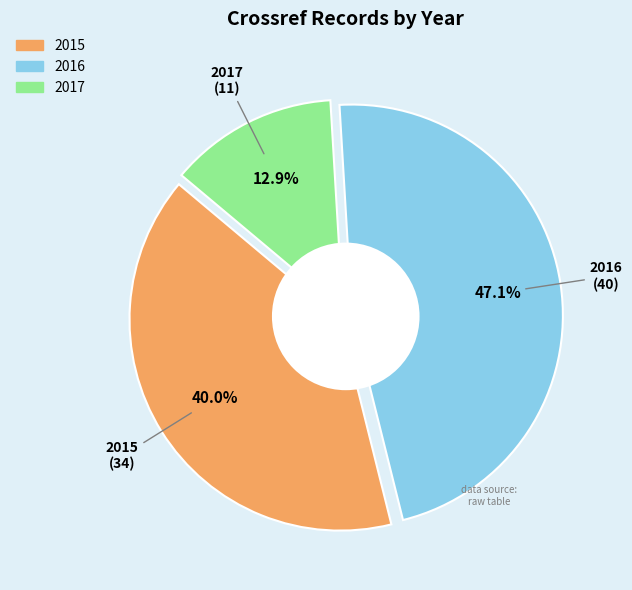

How many segments does this pie chart have?

3